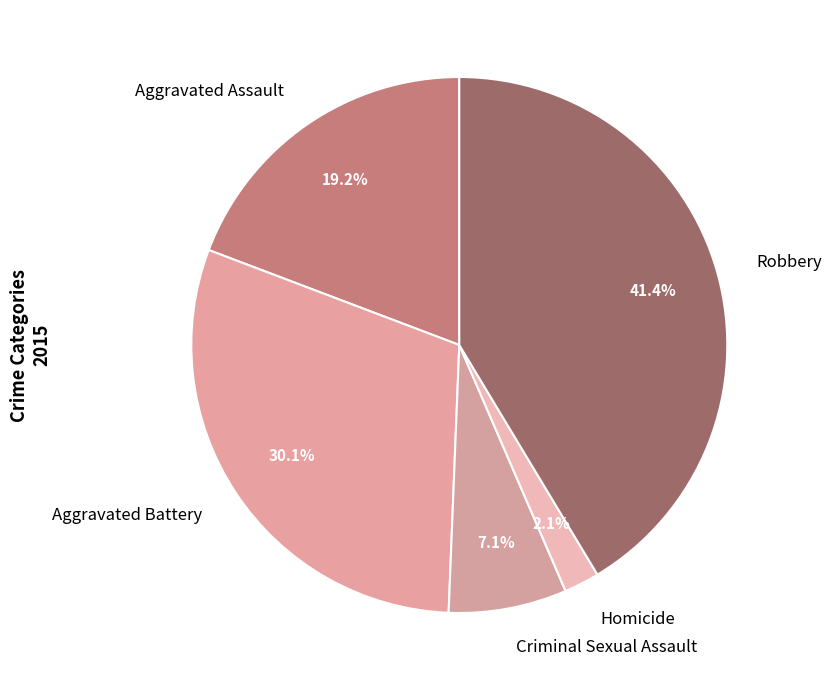

Is it true that Aggravated Assault is 30% of the pie?

False